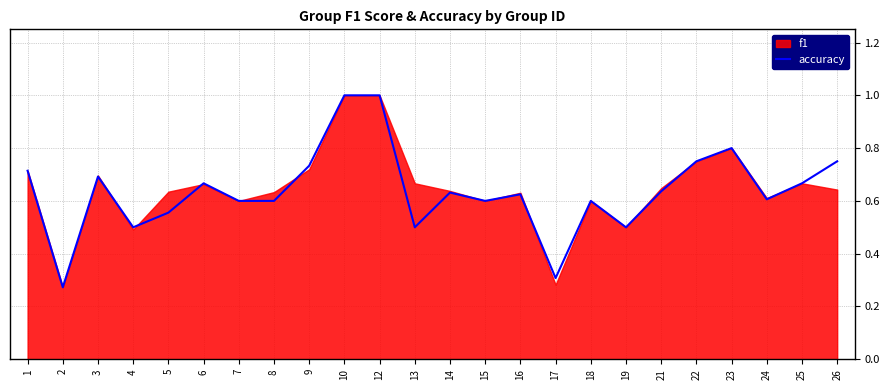

Reading left to right, extract all data points from this chart.

1=0.7	2=0.3	3=0.7	4=0.5	5=0.6	6=0.7	7=0.6	8=0.6	9=0.7	10=1.0	12=1.0	13=0.5	14=0.6	15=0.6	16=0.6	17=0.3	18=0.6	19=0.5	21=0.6	22=0.8	23=0.8	24=0.6	25=0.7	26=0.8